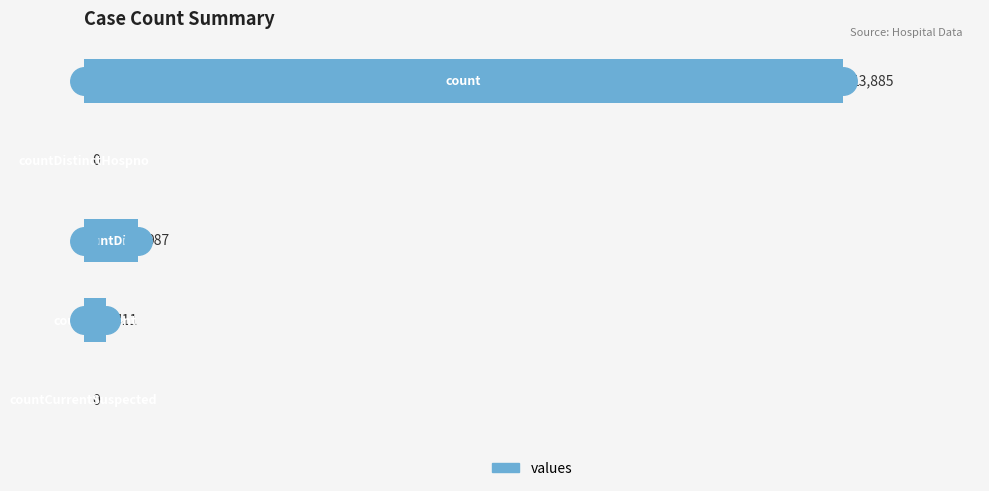

What is the maximum value shown in the chart?

13885